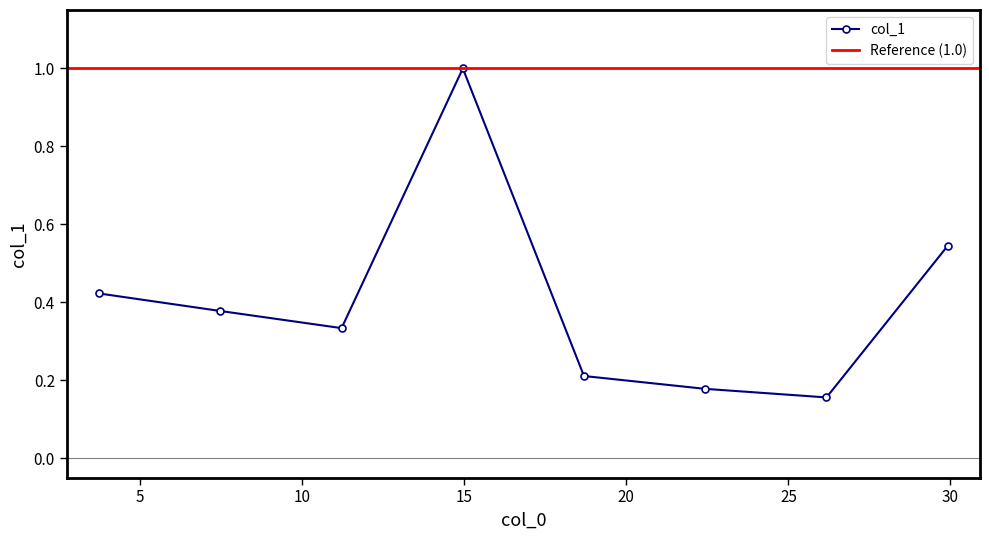

What is the approximate value at 26.175?

0.2